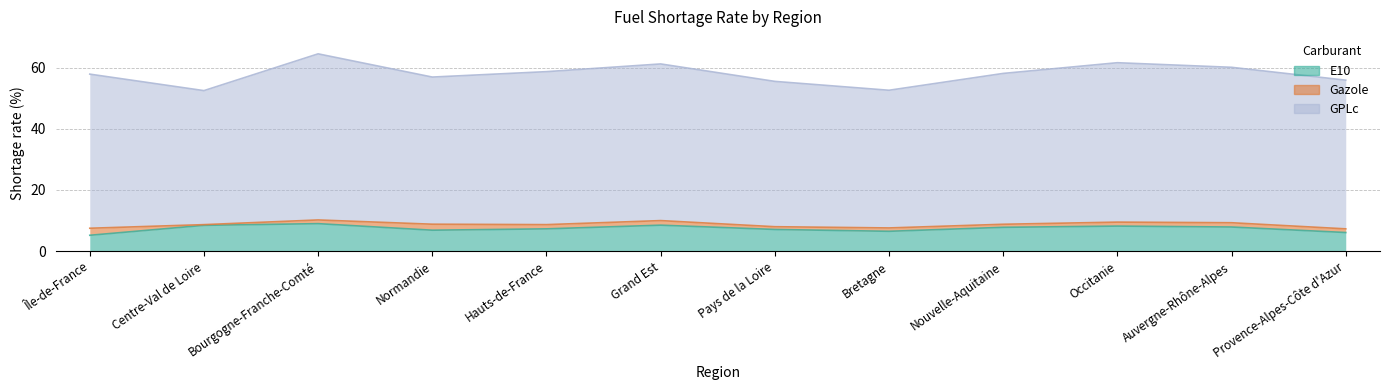

At how many categories does at least one series exceed 14?

12